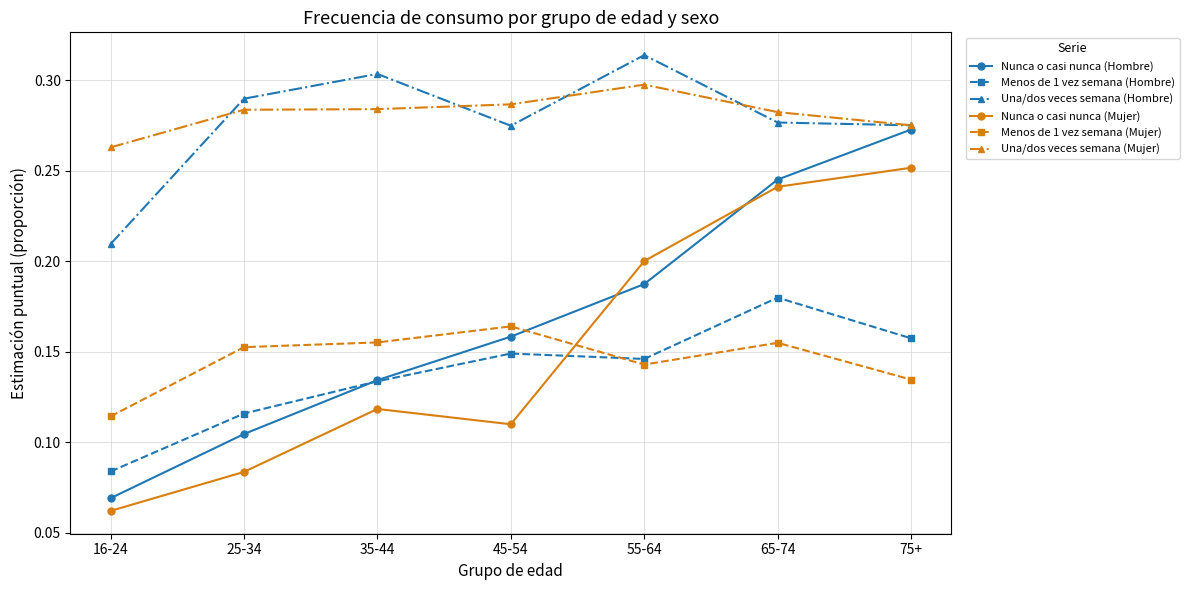

At which category does the chart reach its minimum across all series?

16-24